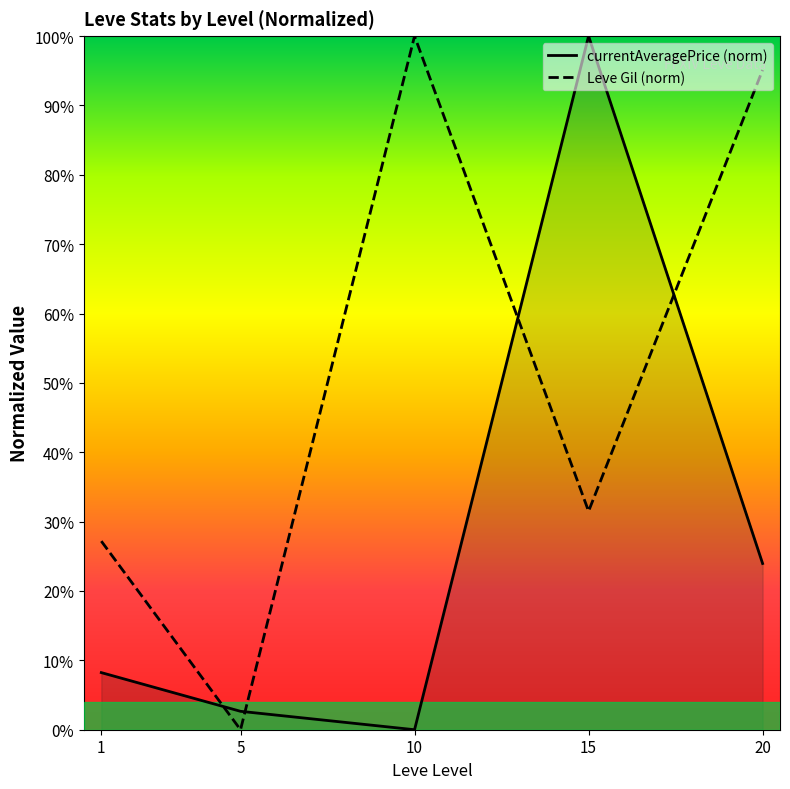

Read the Leve Gil (norm) value at 1.

27.2